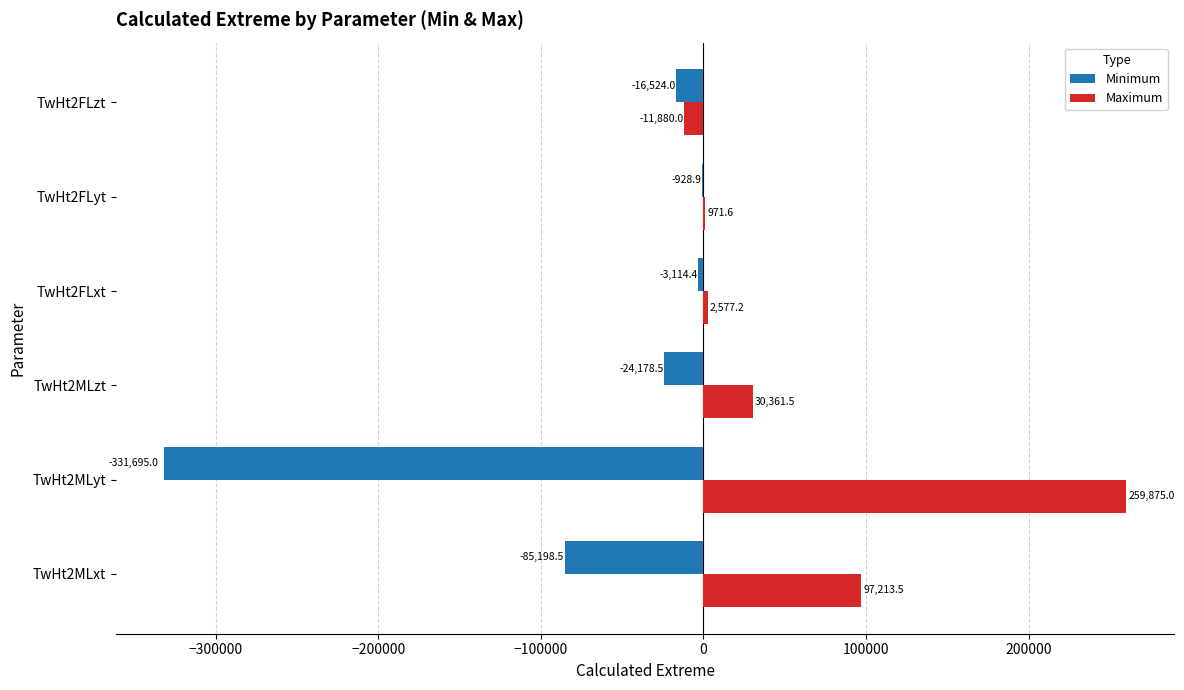

The Maximum series shows 361891.3 at TwHt2MLyt. True or false?

False